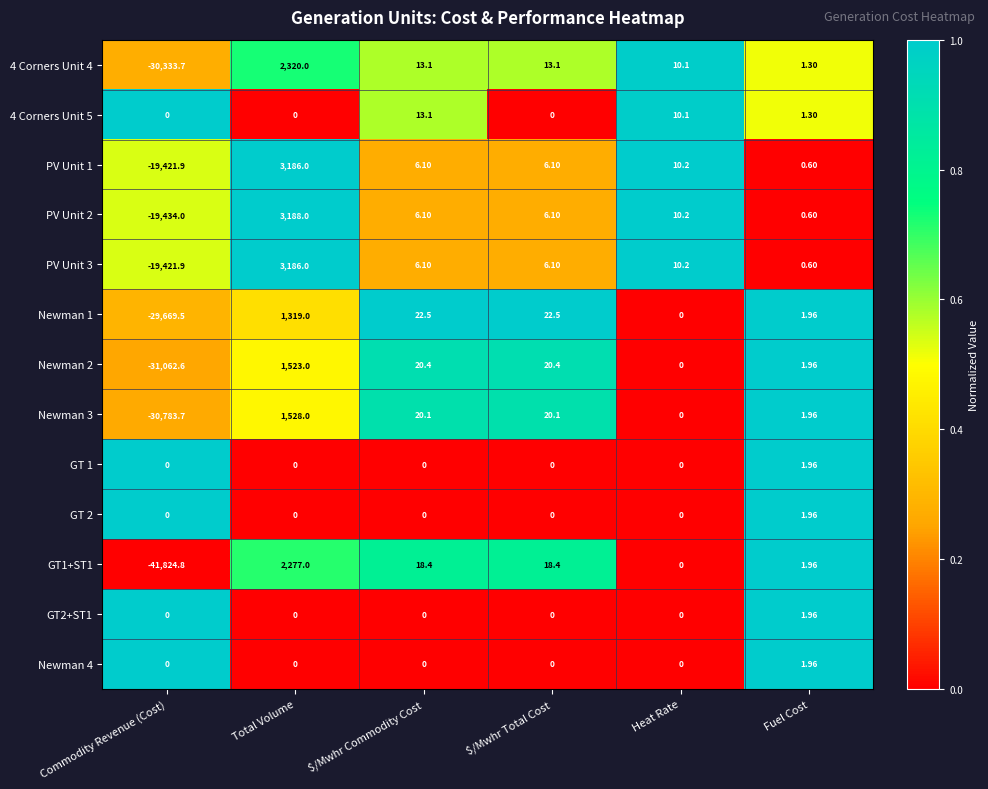

Count the number of data series in this chart.

13